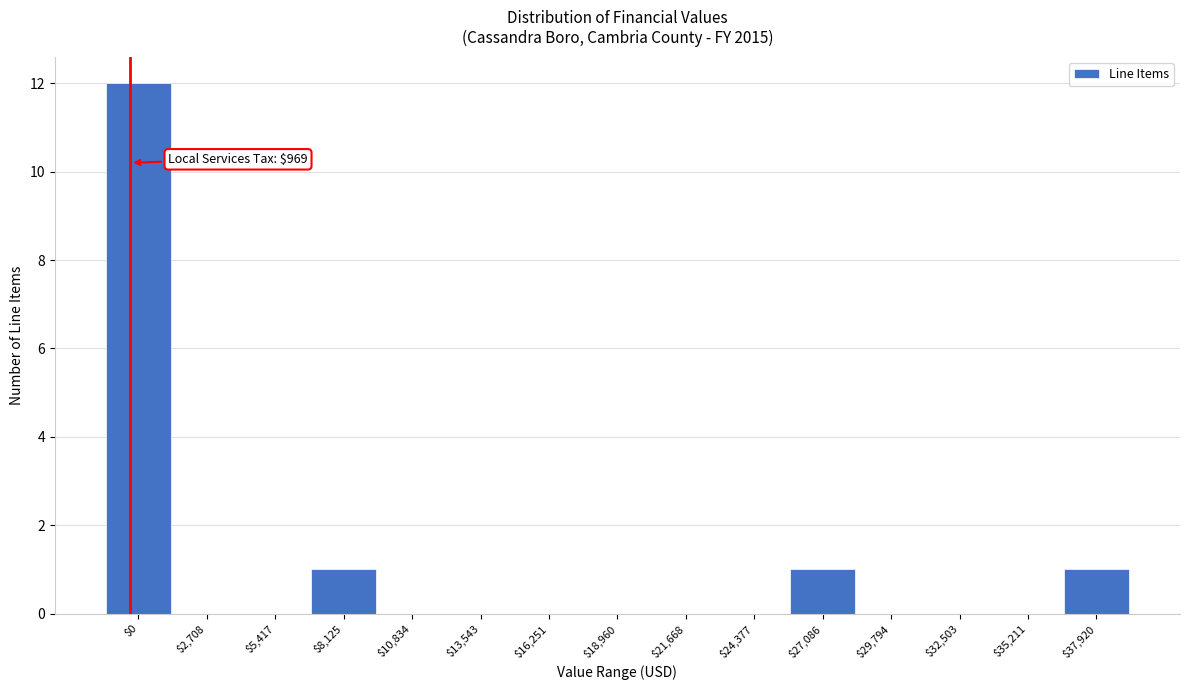

At which category does the chart reach its peak across all series?

$0